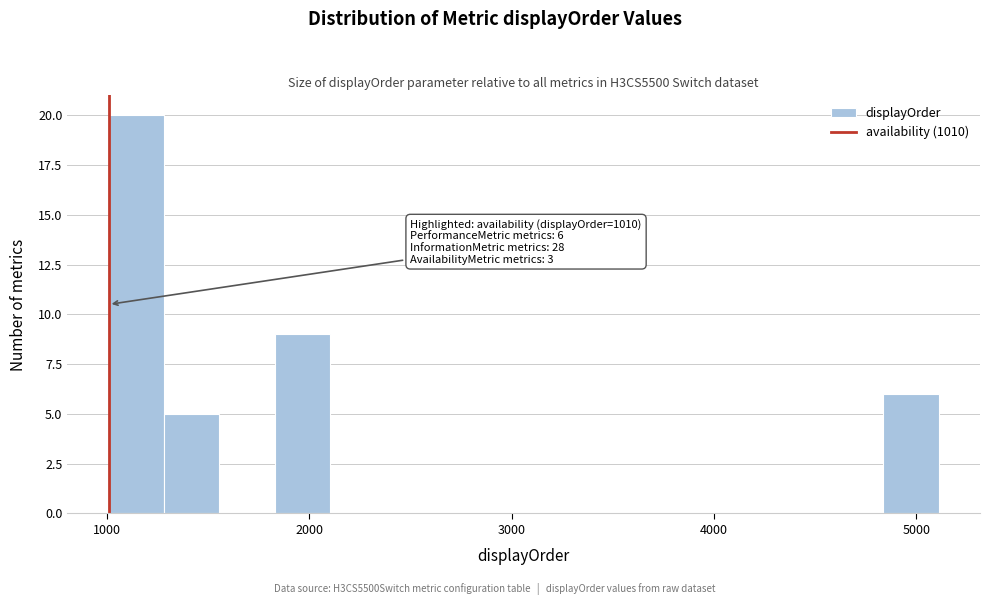

Around what value on the x-axis is the tallest bar? Give the approximate position of its centre, as read against the axis.

1100